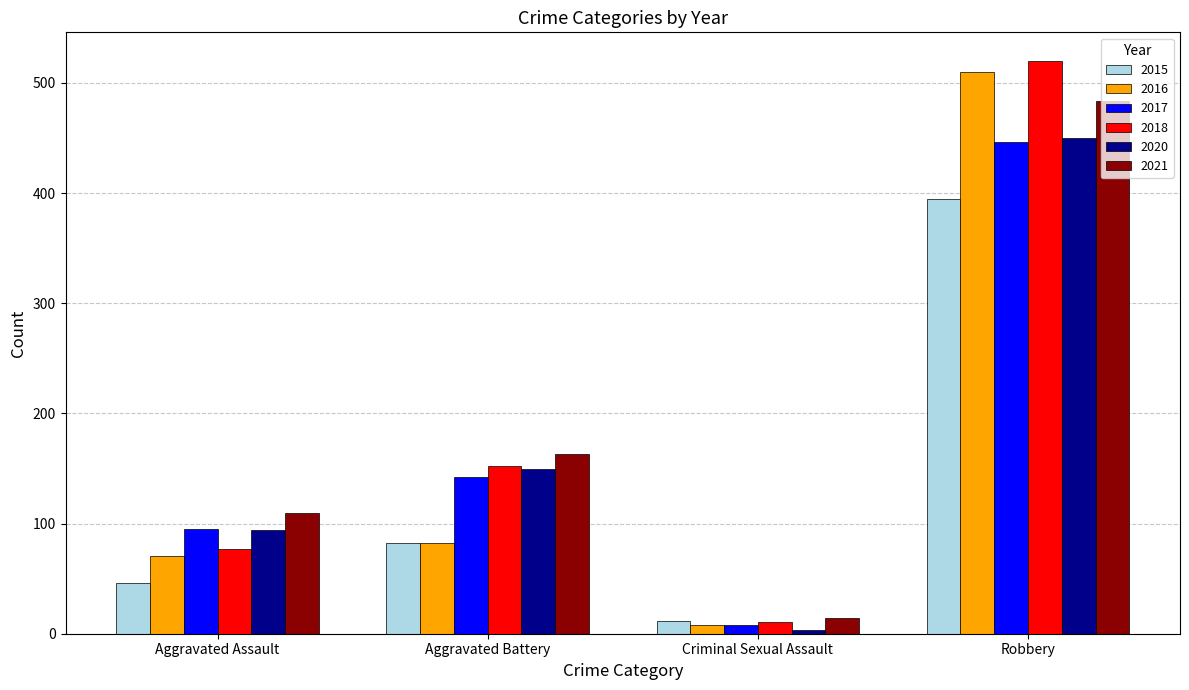

What are all the series names shown in the legend?

2015, 2016, 2017, 2018, 2020, 2021